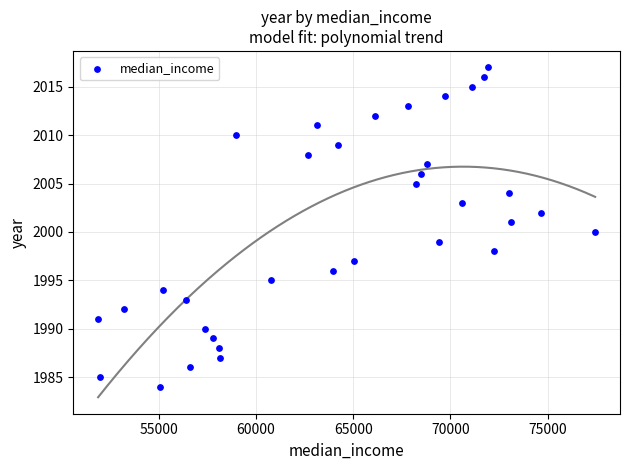

What is the range of X values (max minus min)?

25554